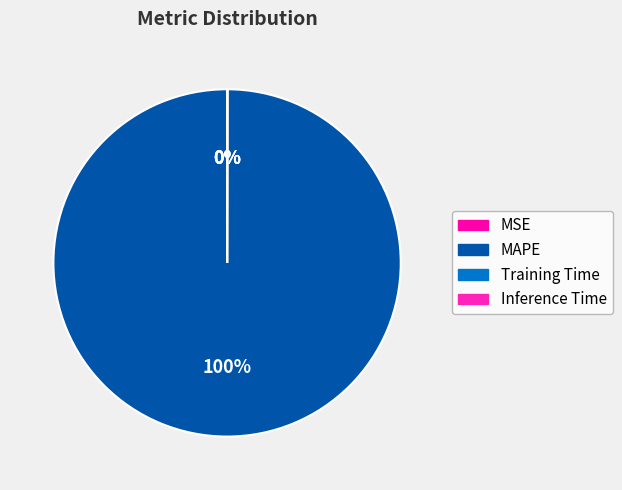

To the nearest percent, what is the average slice percentage?

25%